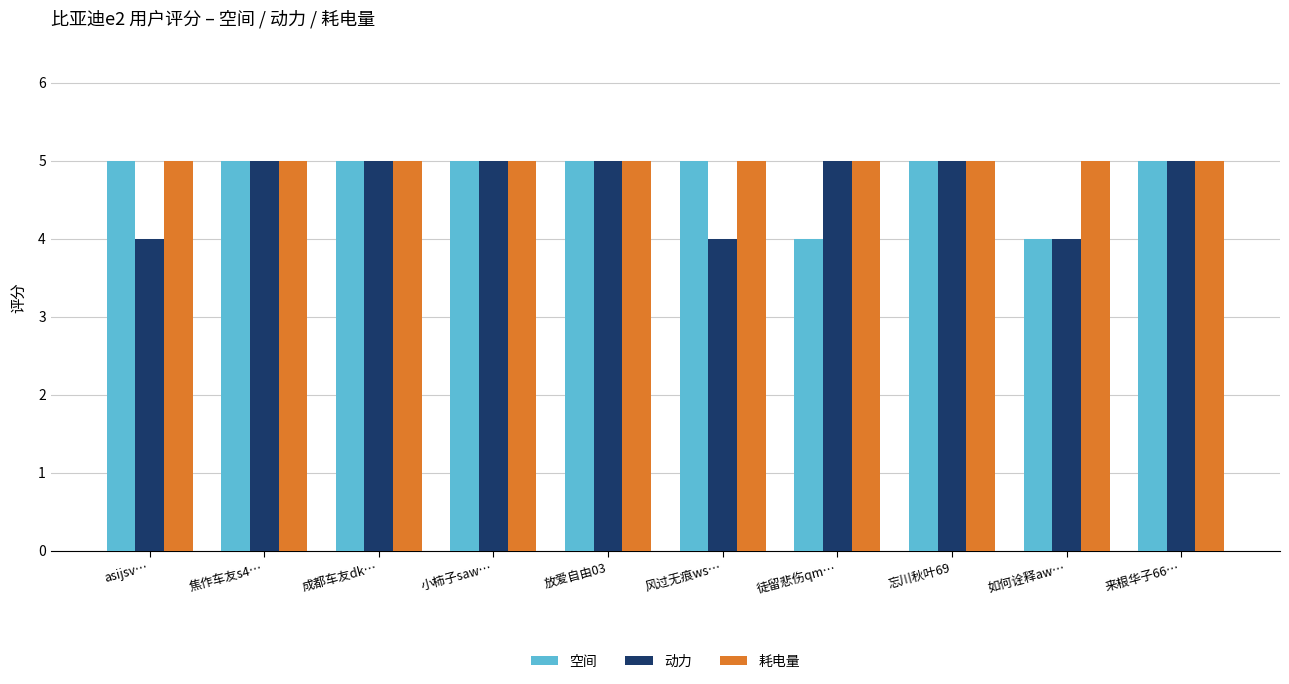

Is it true that 耗电量 equals 7 at asijsv…?

False